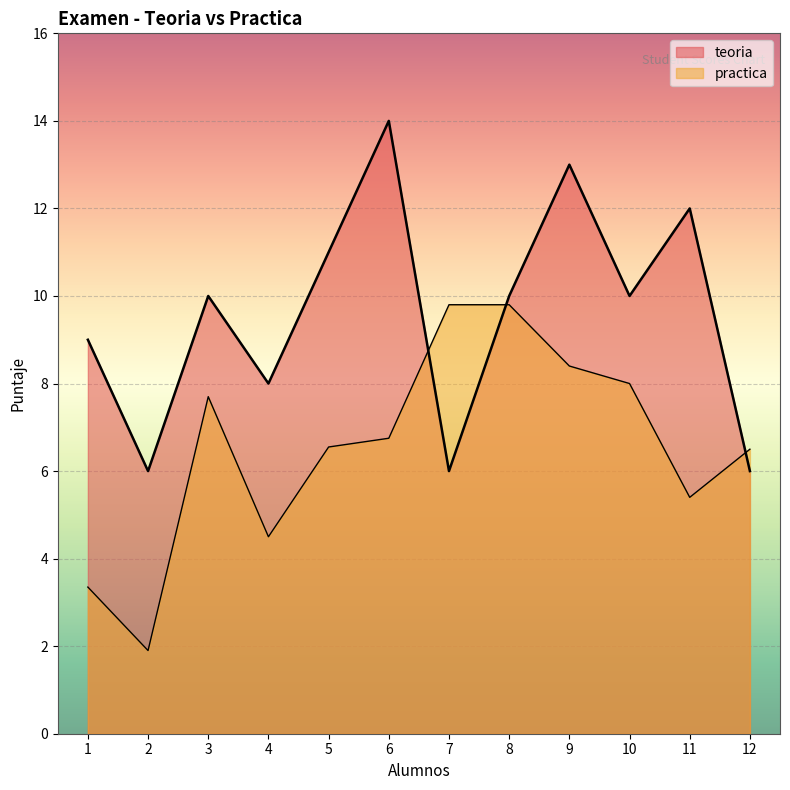

At which label is practica closest to 5?

11